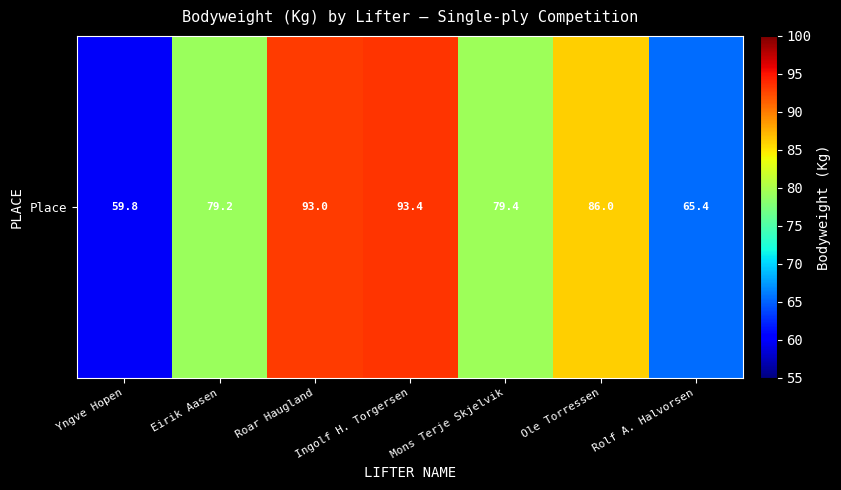

What is the sum of the values at Mons Terje Skjelvik and Yngve Hopen?

139.2